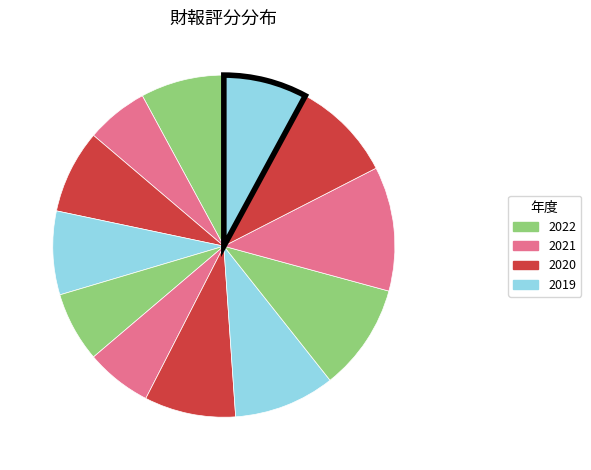

Which slice is the smallest?

2021